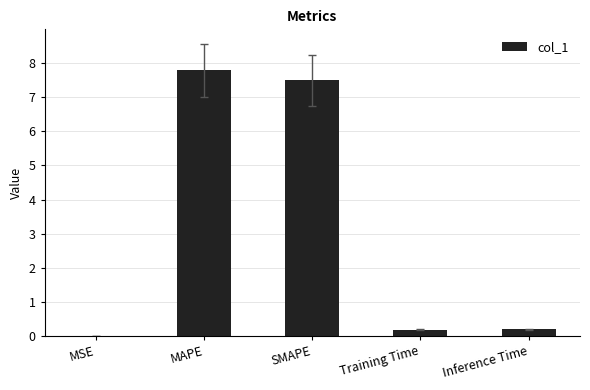

What is the change in value from SMAPE to Training Time?

-7.3